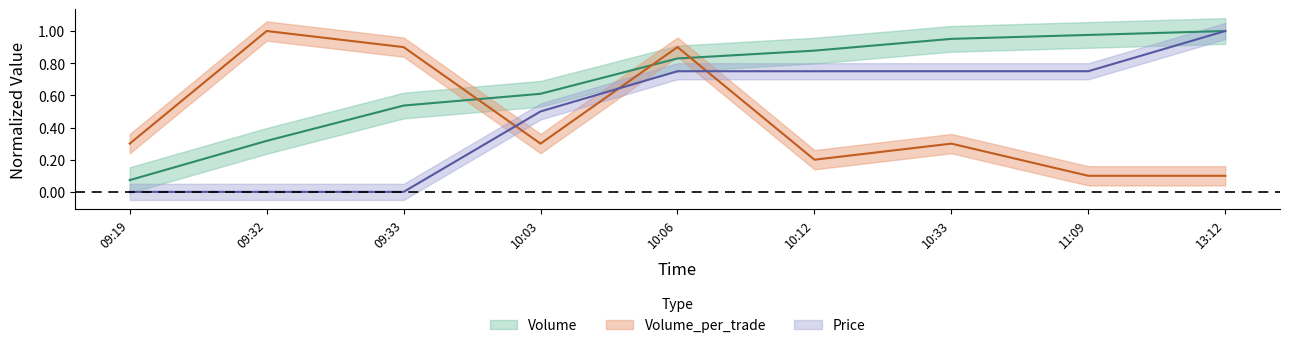

How many data points in Price are above 0?

6